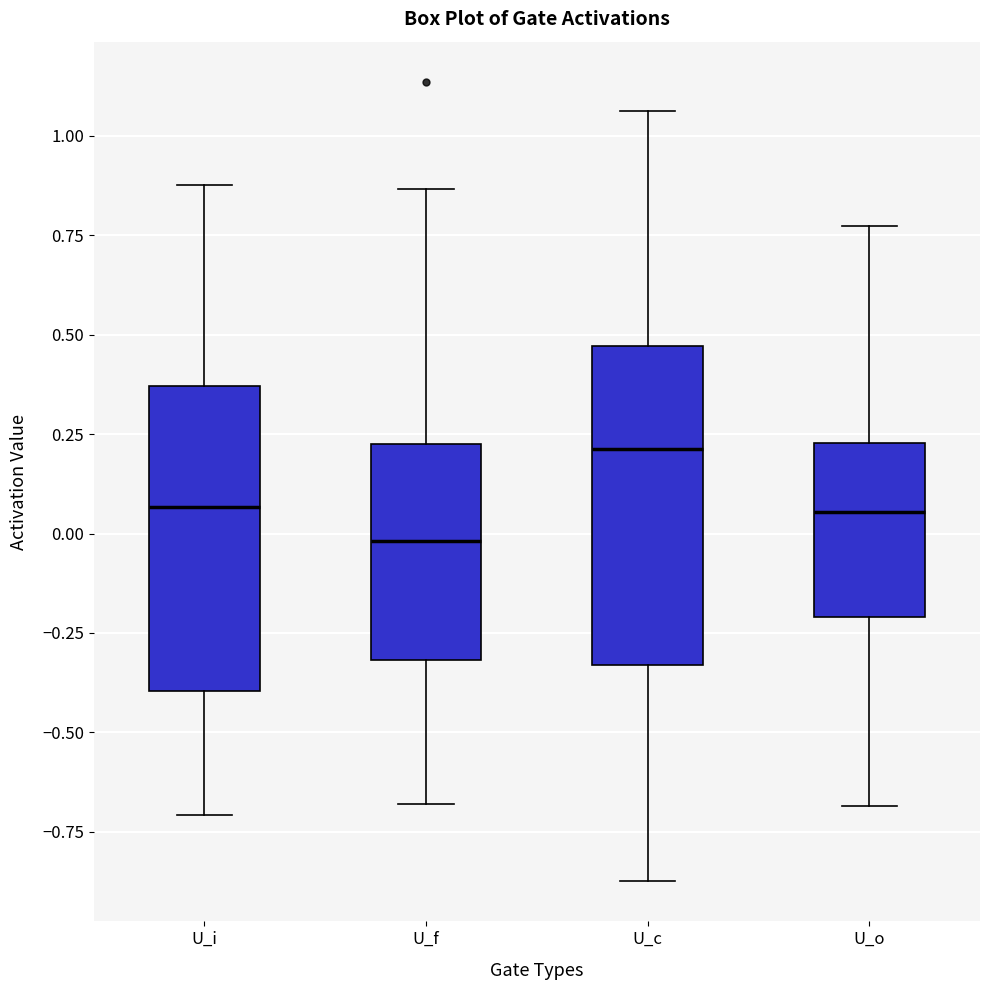

Reading left to right, read every box against the y-axis: the position of its median line, the range the box covers, and the ends of its whiskers. The values are not printed on the chart, so give them approximately, as read against the axis.

U_i: median 0.05, box -0.40 to 0.35, whiskers -0.70 to 0.90
U_f: median 0.00, box -0.30 to 0.20, whiskers -0.70 to 0.85
U_c: median 0.20, box -0.35 to 0.45, whiskers -0.85 to 1.05
U_o: median 0.05, box -0.20 to 0.25, whiskers -0.70 to 0.75